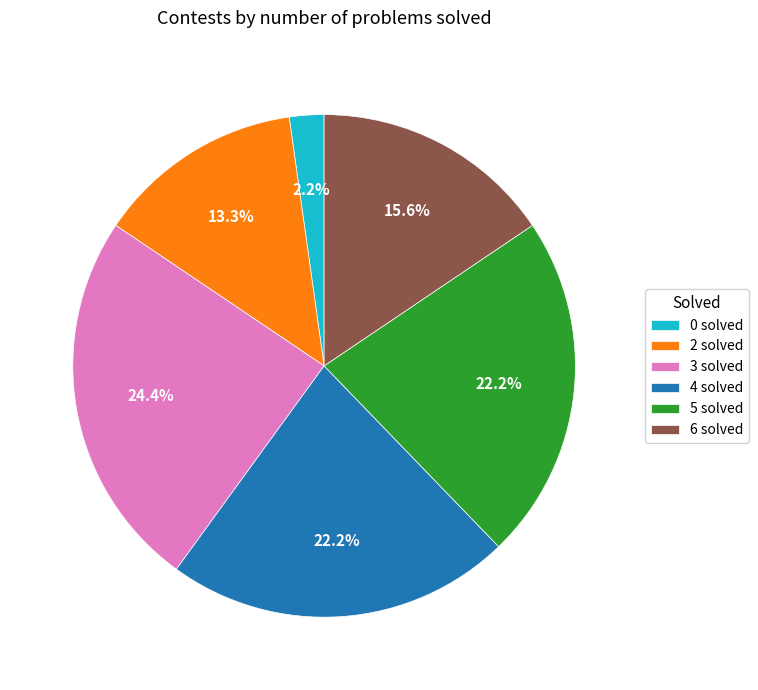

How many segments does this pie chart have?

6